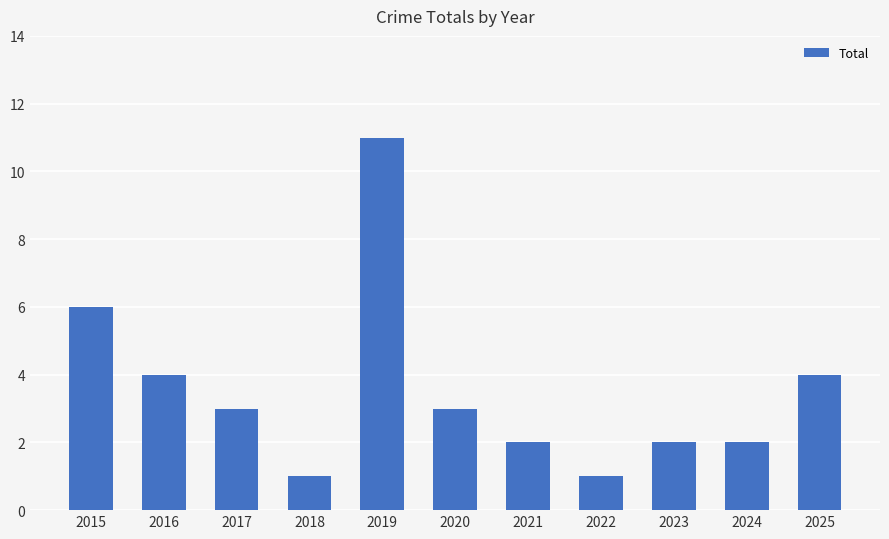

Reading right to left, extract all data points from this chart.

2025=4	2024=2	2023=2	2022=1	2021=2	2020=3	2019=11	2018=1	2017=3	2016=4	2015=6